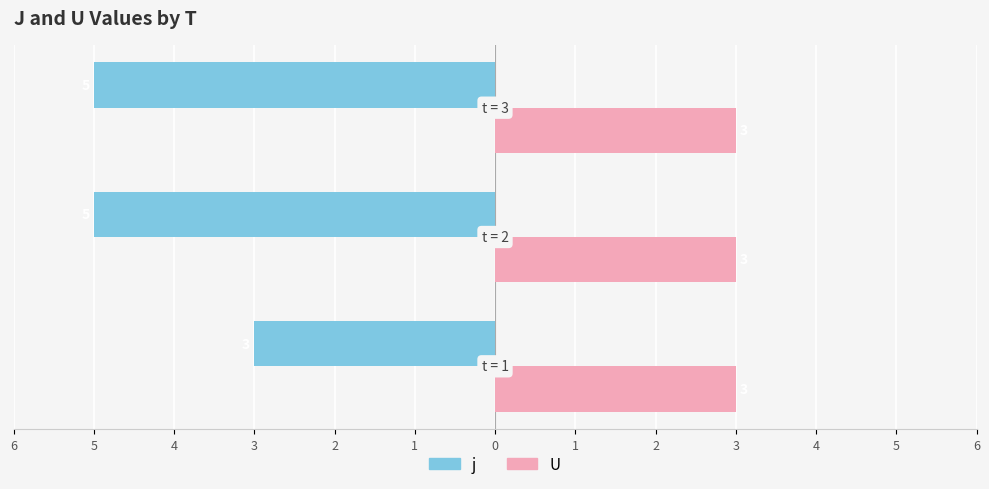

What is the value of the j bar at the 3rd from the left?

-5.0